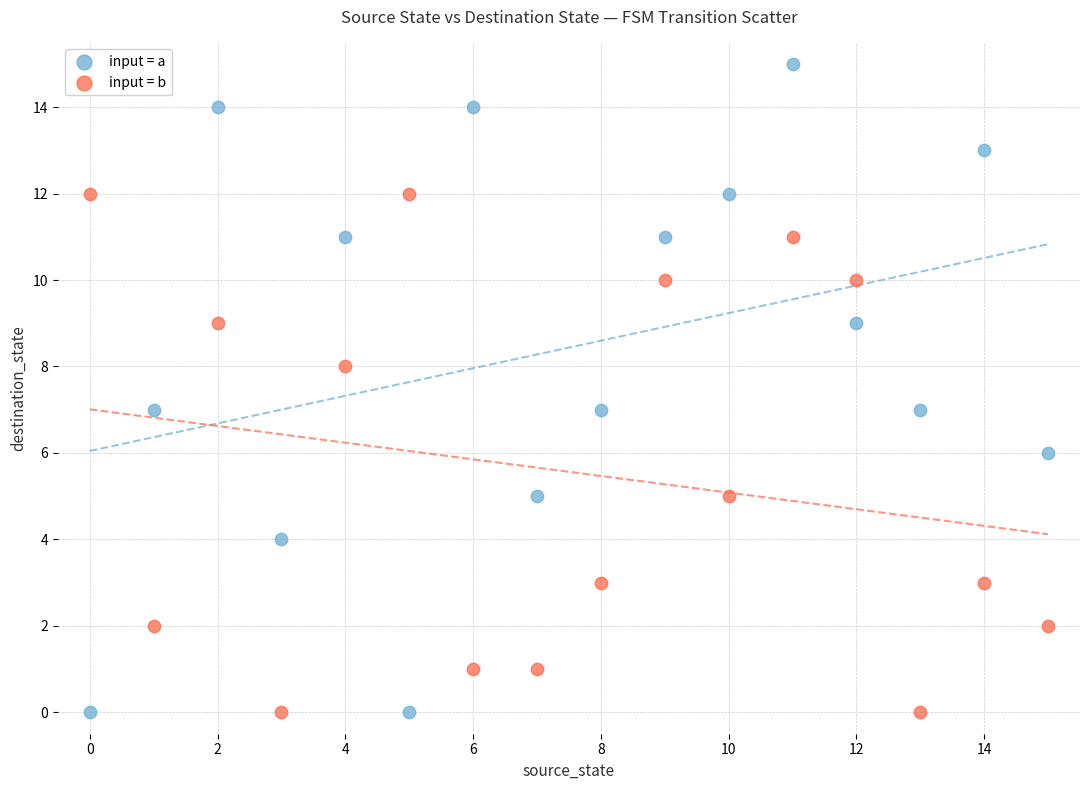

Which series contains the highest Y value?

input = a